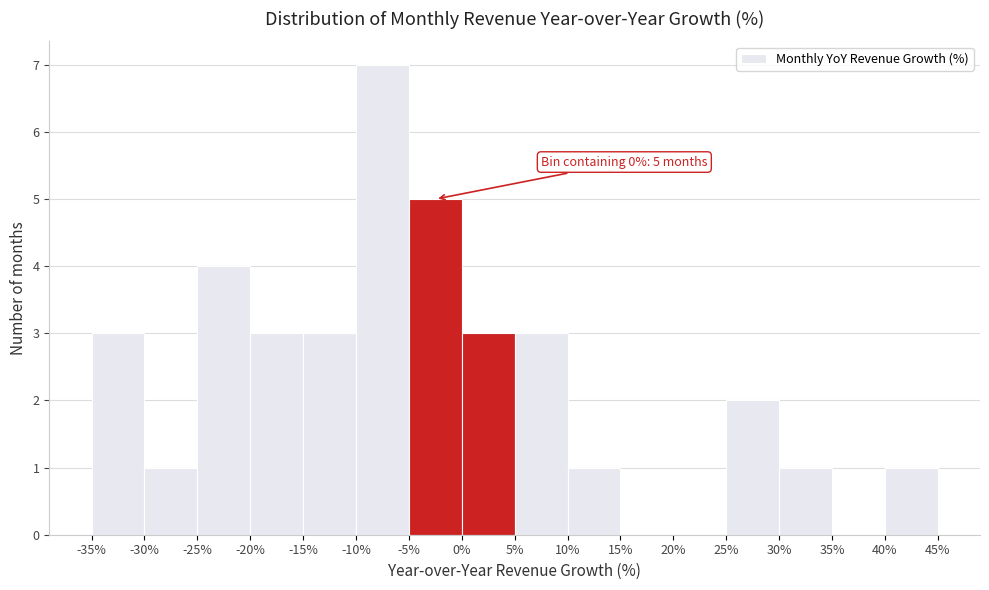

Which range on the x-axis has the tallest bar?

-10% to -5%